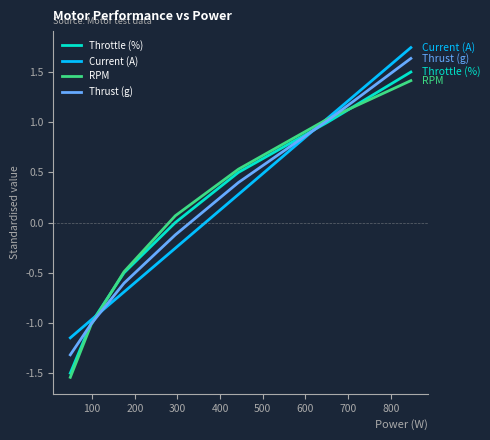

Which series has the largest range (max minus min)?

Throttle (%)